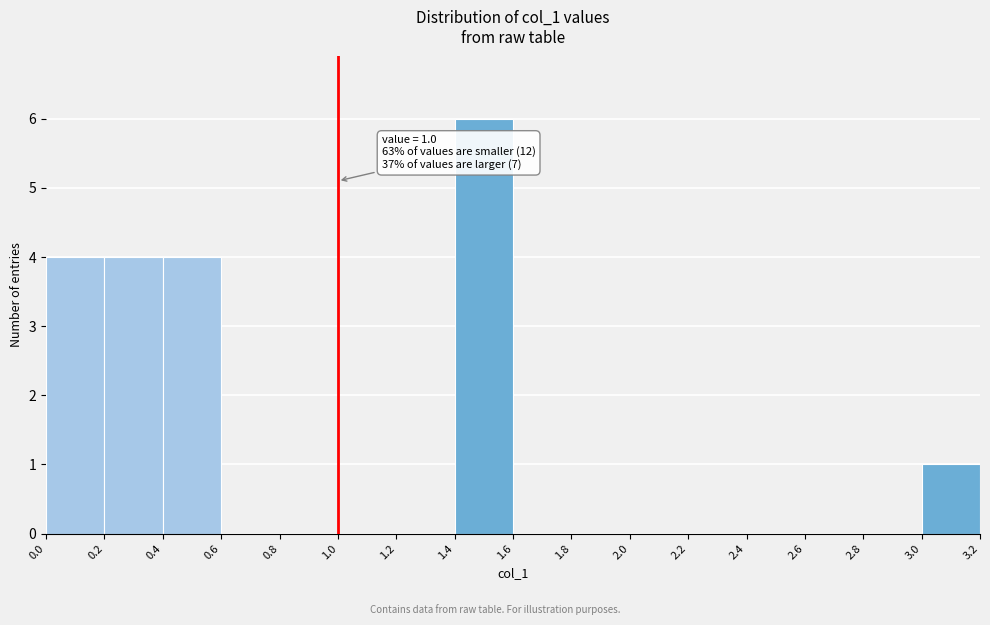

Which range on the x-axis has the tallest bar?

1.4 to 1.6